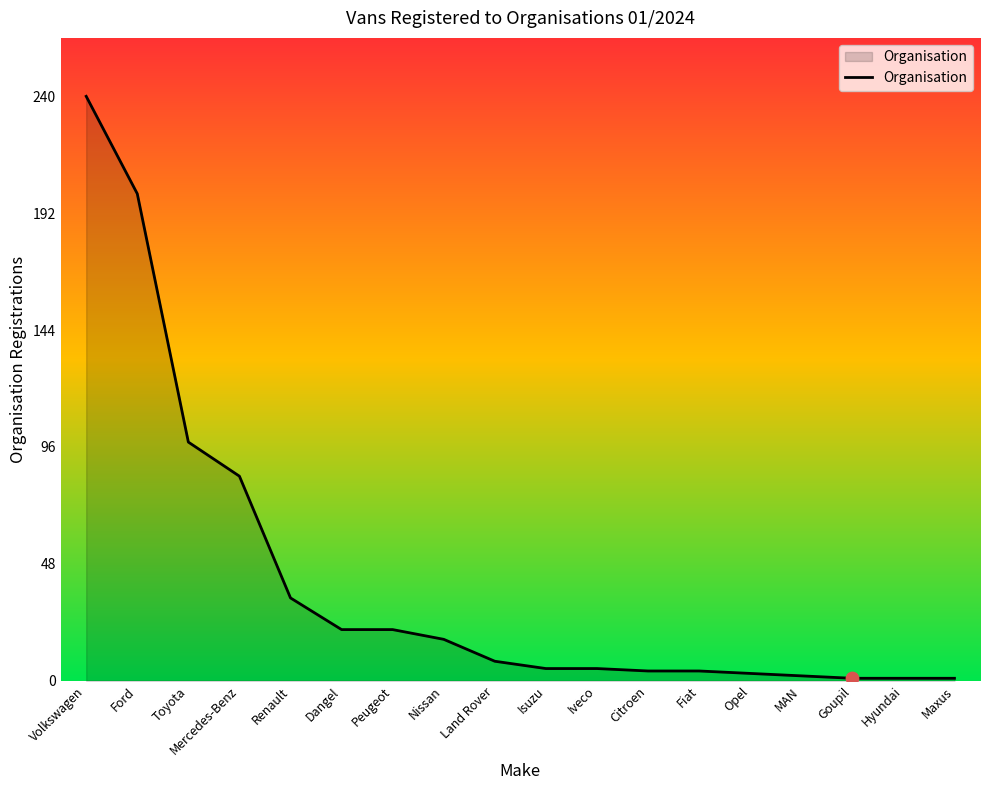

What is the change in value from Toyota to Fiat?

-94